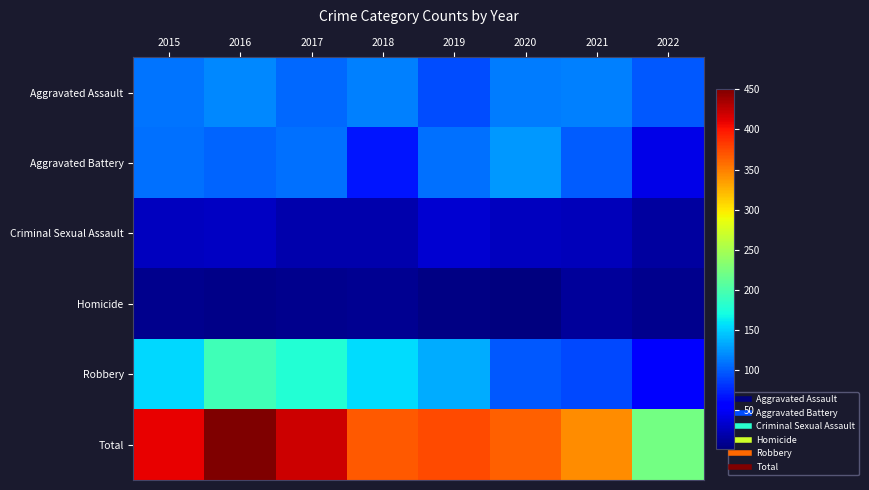

What is the spread (max minus min) of values at 2017?

412